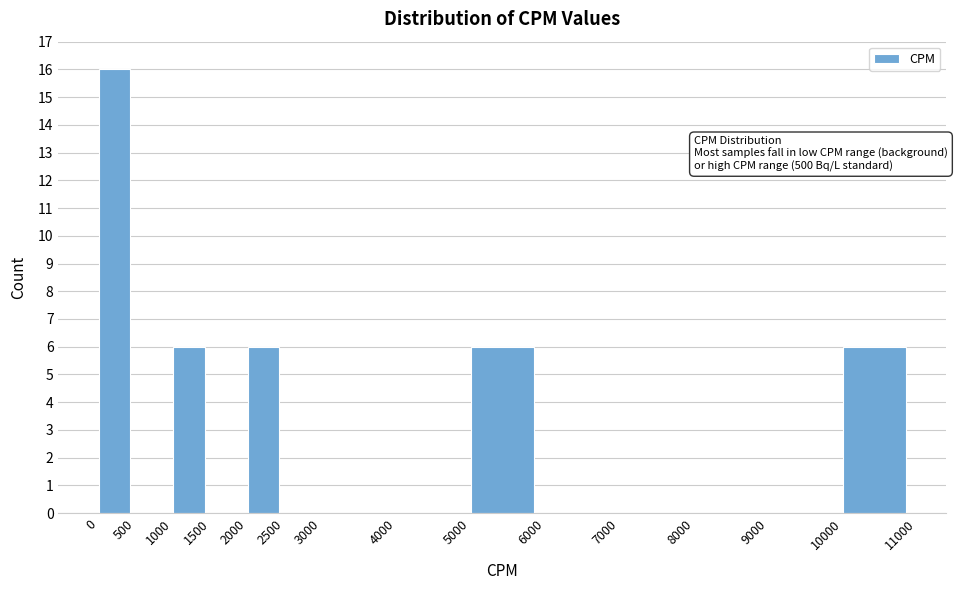

Which range on the x-axis has the tallest bar?

0 to 500